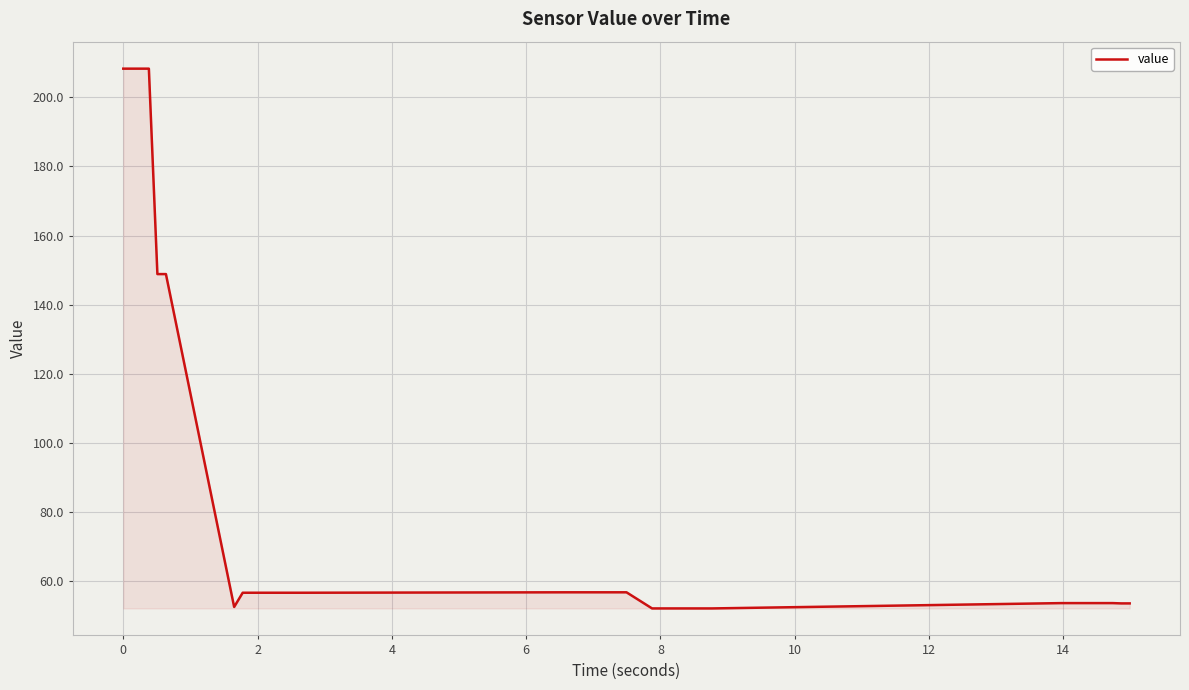

What is the greatest value displayed?

208.3